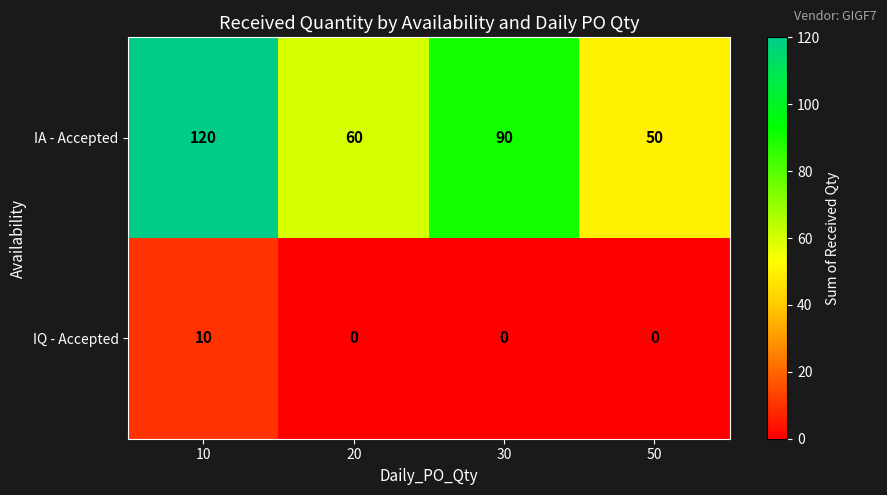

The IA - Accepted series shows 50 at 50. True or false?

True